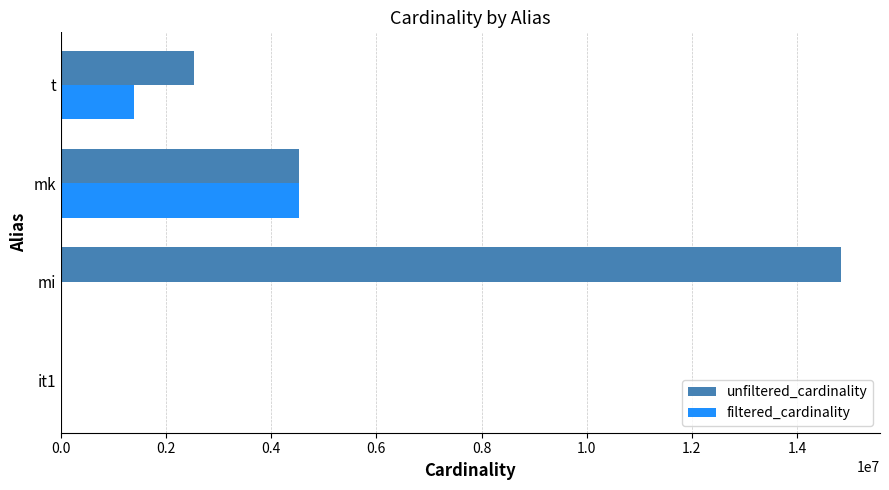

How many data points does each series have?

4